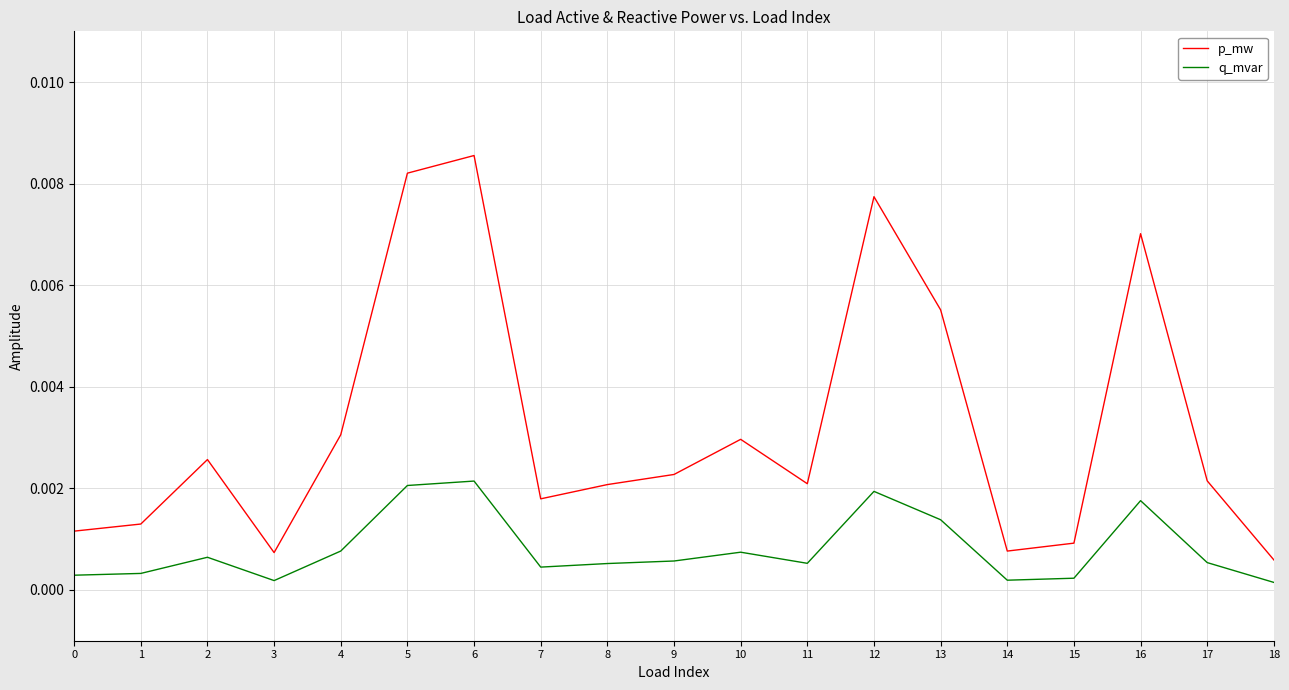

Which series has the largest range (max minus min)?

p_mw